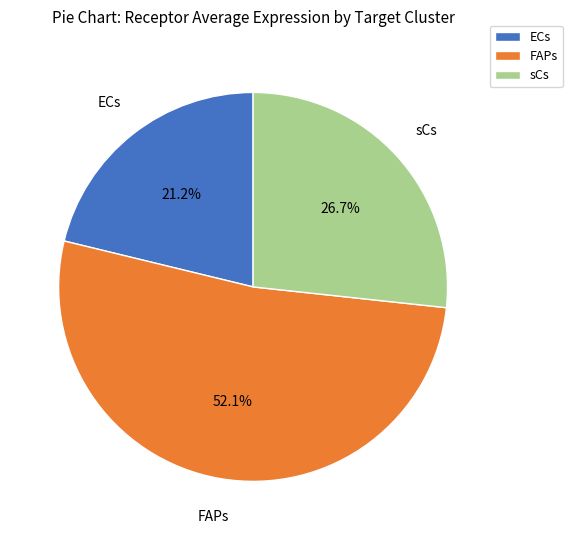

Do sCs and FAPs together represent more than half of the pie?

Yes